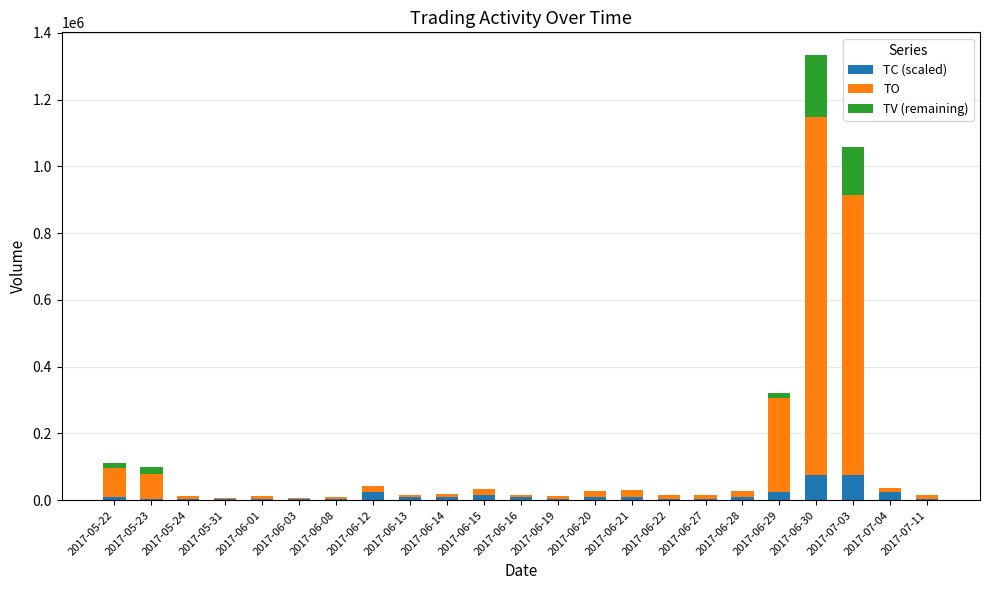

At which category is the sum across all series the highest?

2017-06-30